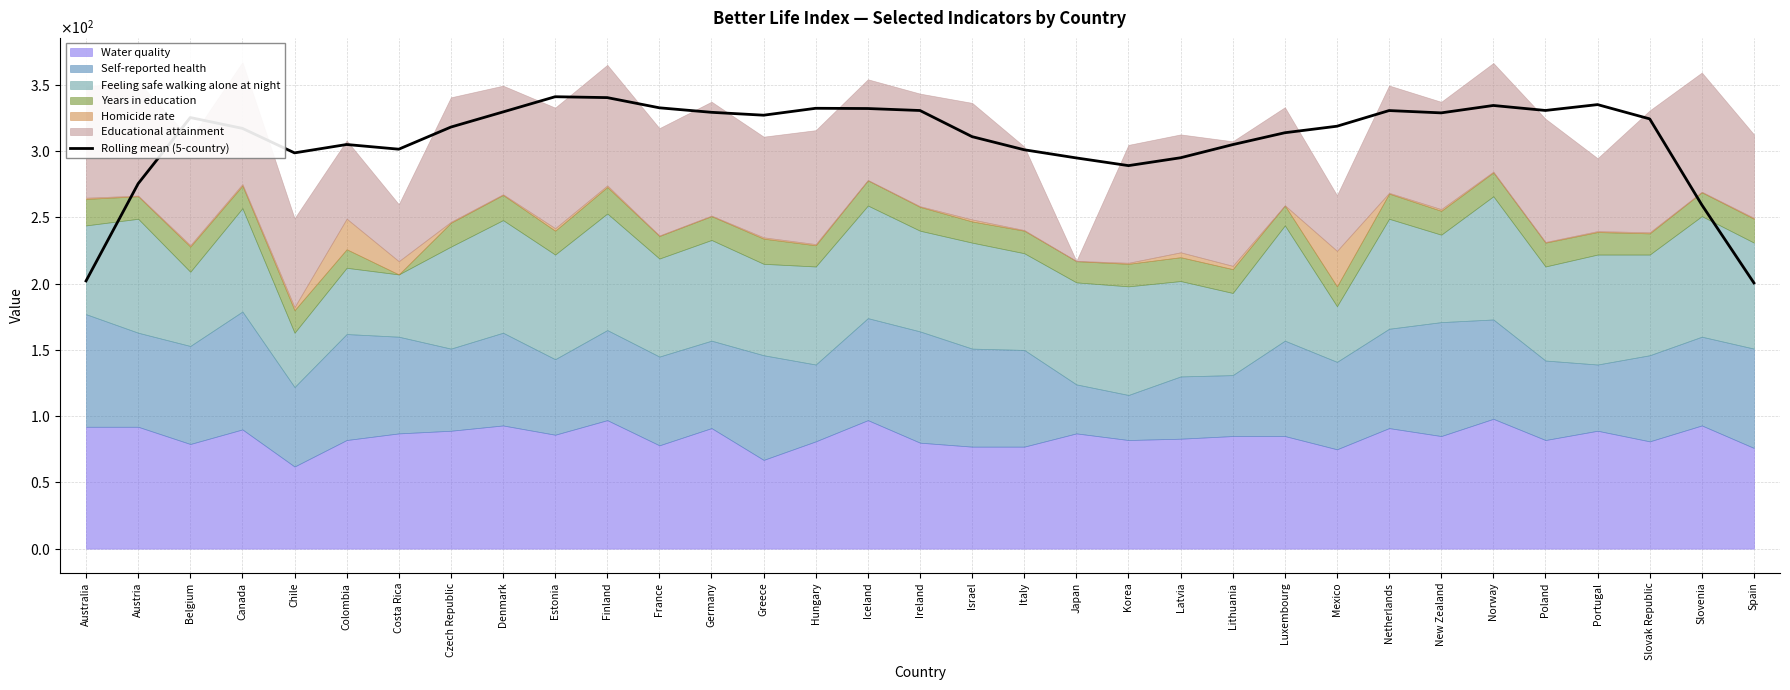

Does the chart display data point markers on the line(s)?

No